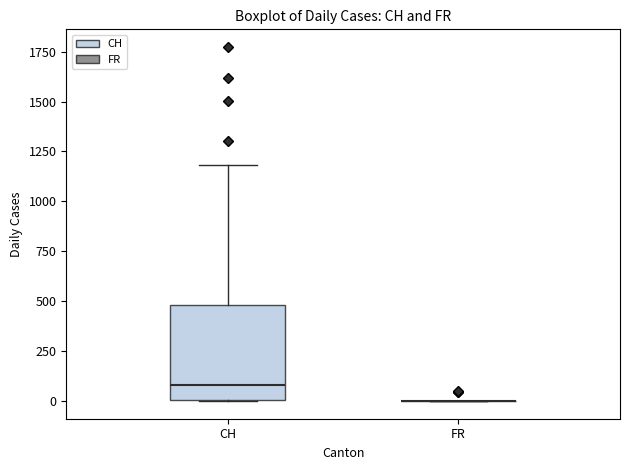

Reading left to right, read every box against the y-axis: the position of its median line, the range the box covers, and the ends of its whiskers. The values are not printed on the chart, so give them approximately, as read against the axis.

CH: median 100, box 0 to 500, whiskers 0 to 1200
FR: box collapsed to a line at 0, whiskers 0 to 0